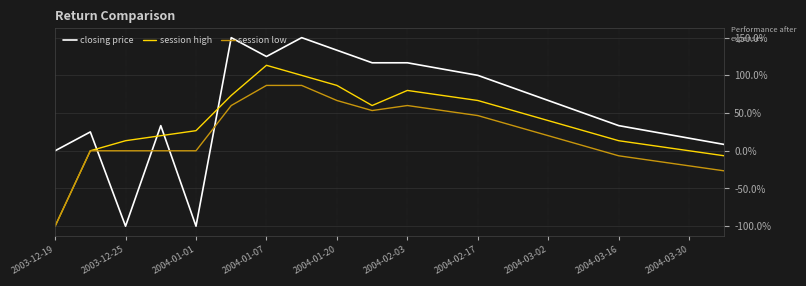

Which series has the largest total across all categories?

closing price